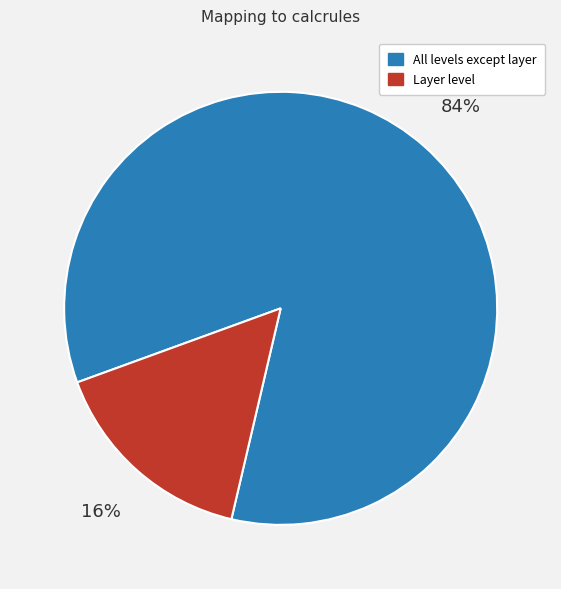

Is there any slice that represents more than half of the pie?

Yes